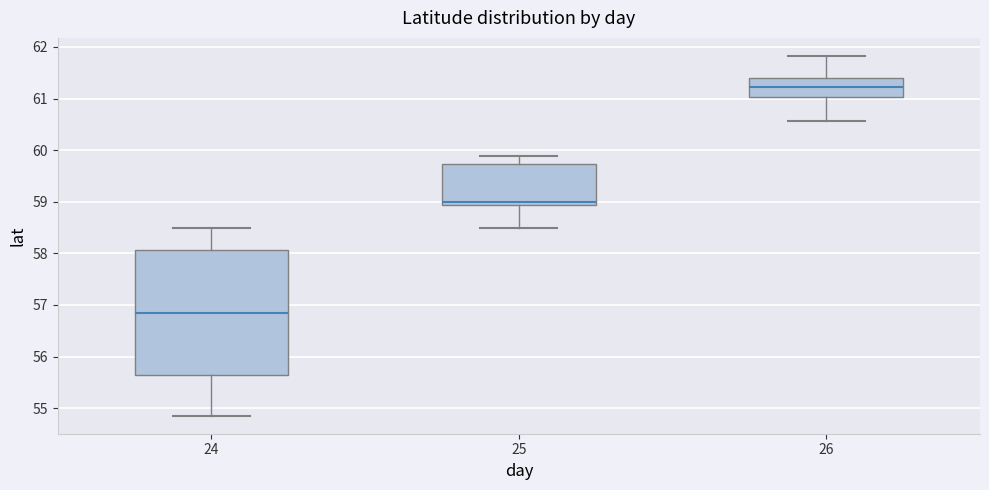

Reading left to right, transcribe this box plot: for each box, give where its median line is, the range the box spans, and where its two whiskers end, as read against the y-axis. The values are not printed on the chart, so give them approximately, as read against the axis.

24: median 56.9, box 55.6 to 58.1, whiskers 54.9 to 58.5
25: median 59.0, box 58.9 to 59.7, whiskers 58.5 to 59.9
26: median 61.2, box 61.0 to 61.4, whiskers 60.6 to 61.8